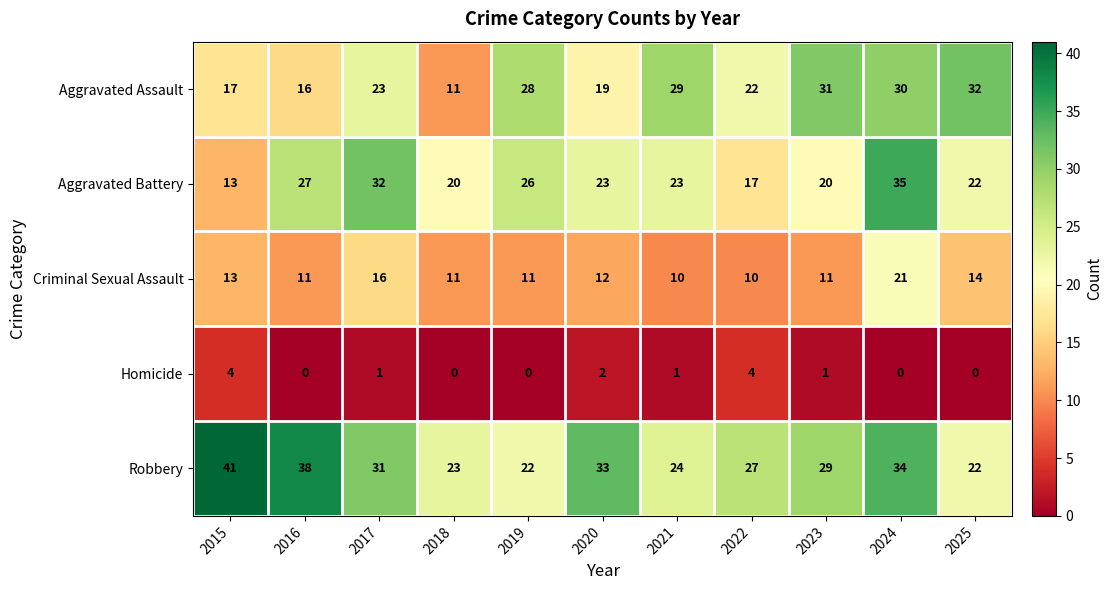

At which label is Homicide closest to 2?

2020